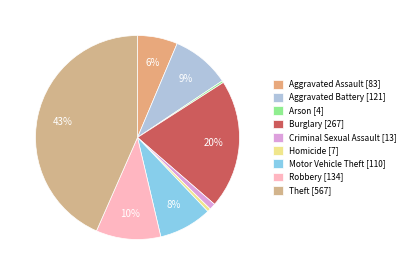

Is Theft the majority of the pie?

No